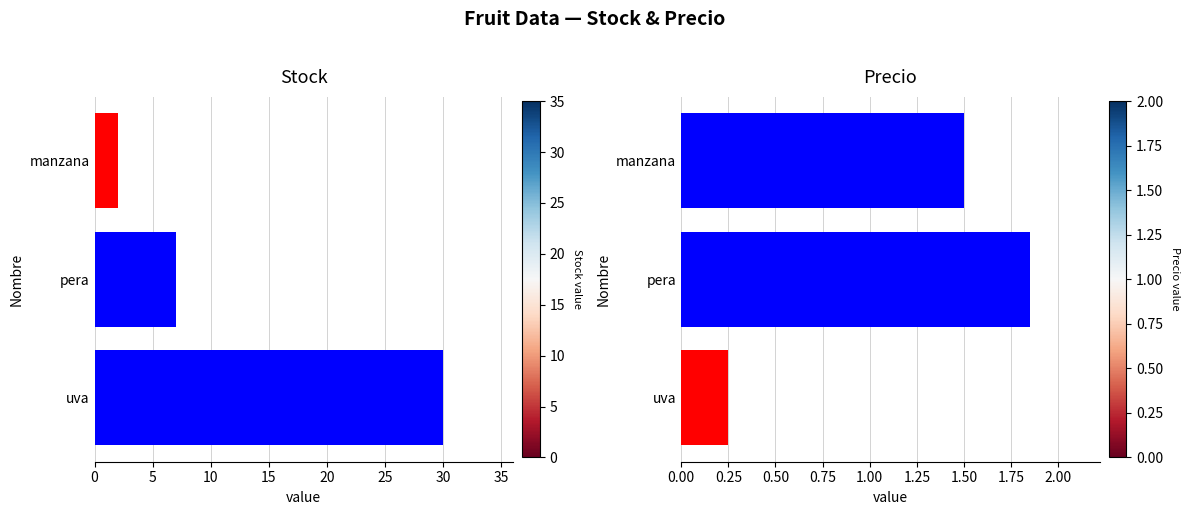

At which category is the sum across all series the highest?

10